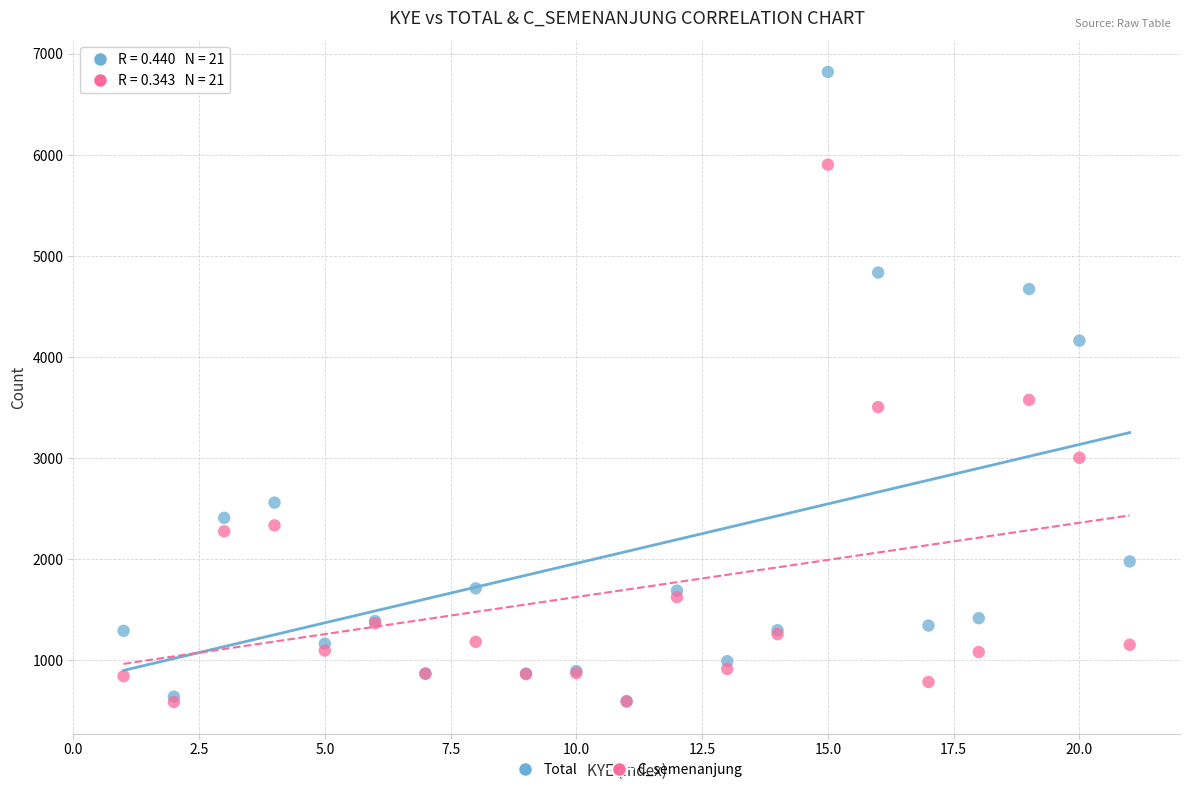

Which series has the largest Y range (max minus min)?

Total